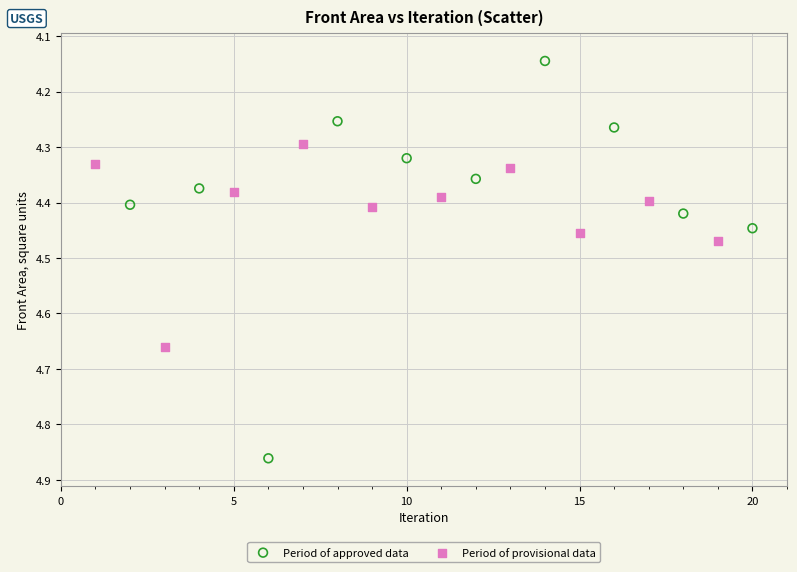

Which series reaches the minimum Y coordinate?

Period of approved data